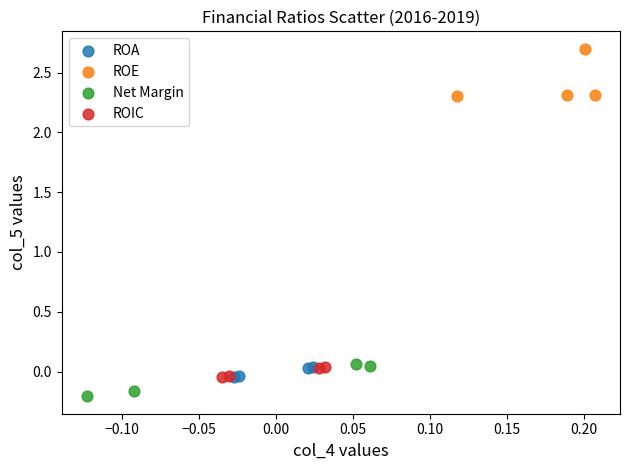

Which series contains the lowest Y value?

Net Margin